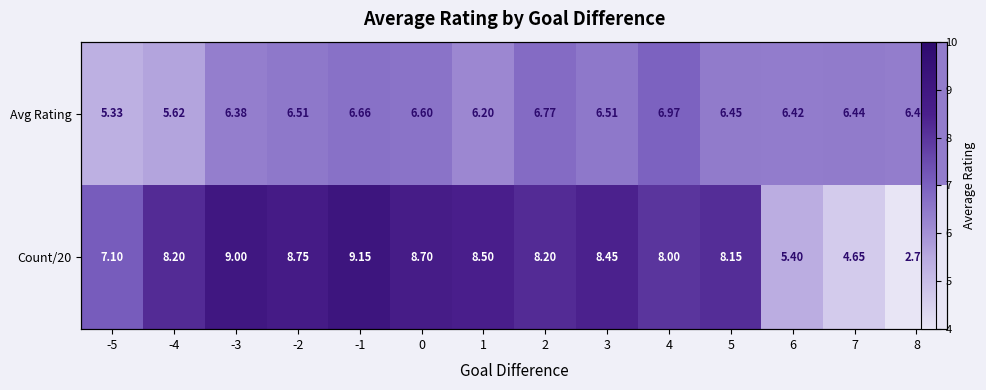

Is it true that Avg Rating equals 5.3 at -5?

True